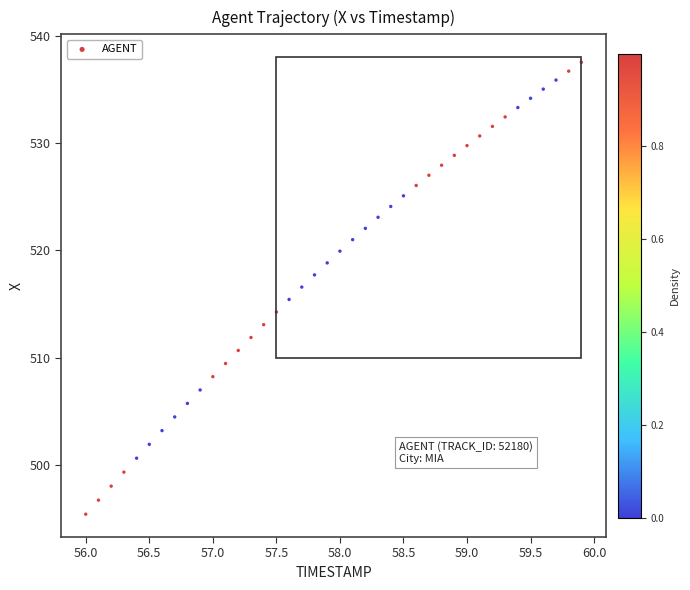

What is the range of Y values (max minus min)?

42.1